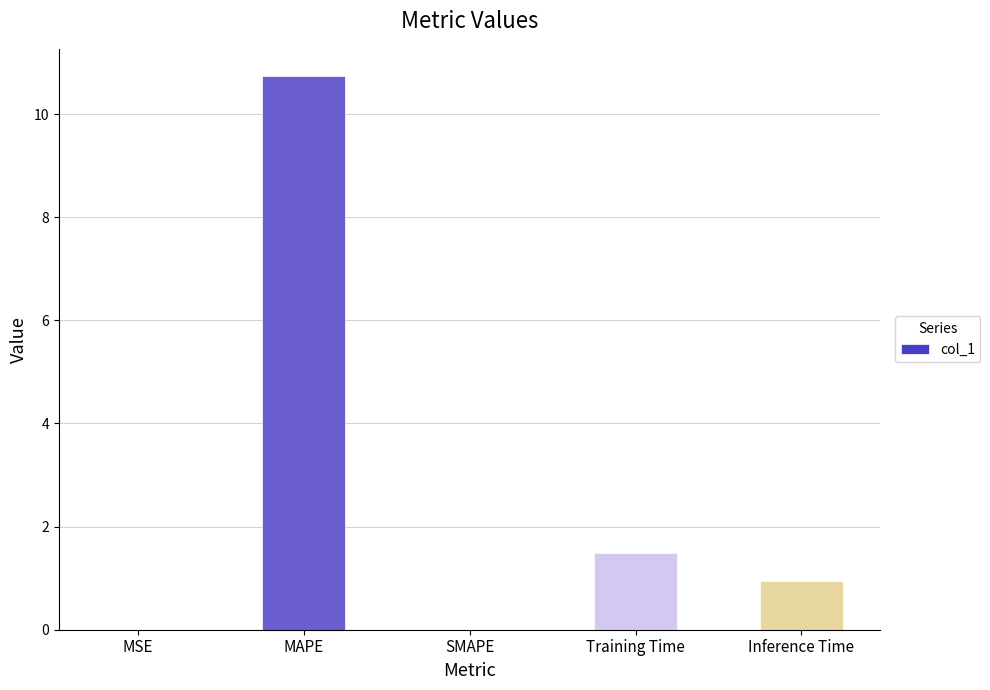

How many distinct data groups are displayed?

1